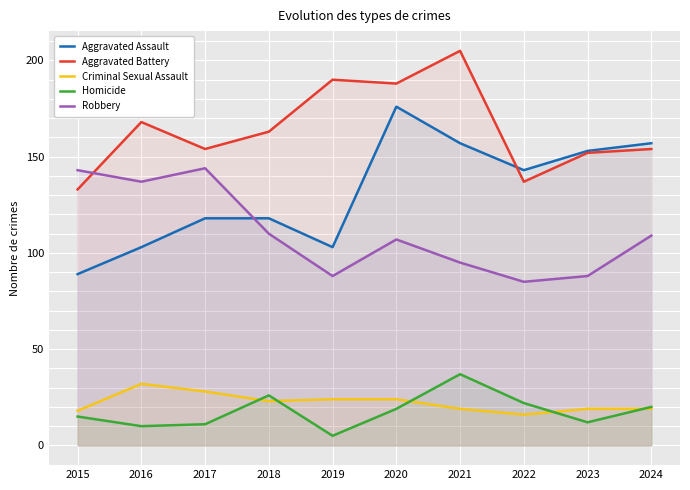

Rank the series at 2024 from highest to lowest value.

Aggravated Assault, Aggravated Battery, Robbery, Homicide, Criminal Sexual Assault